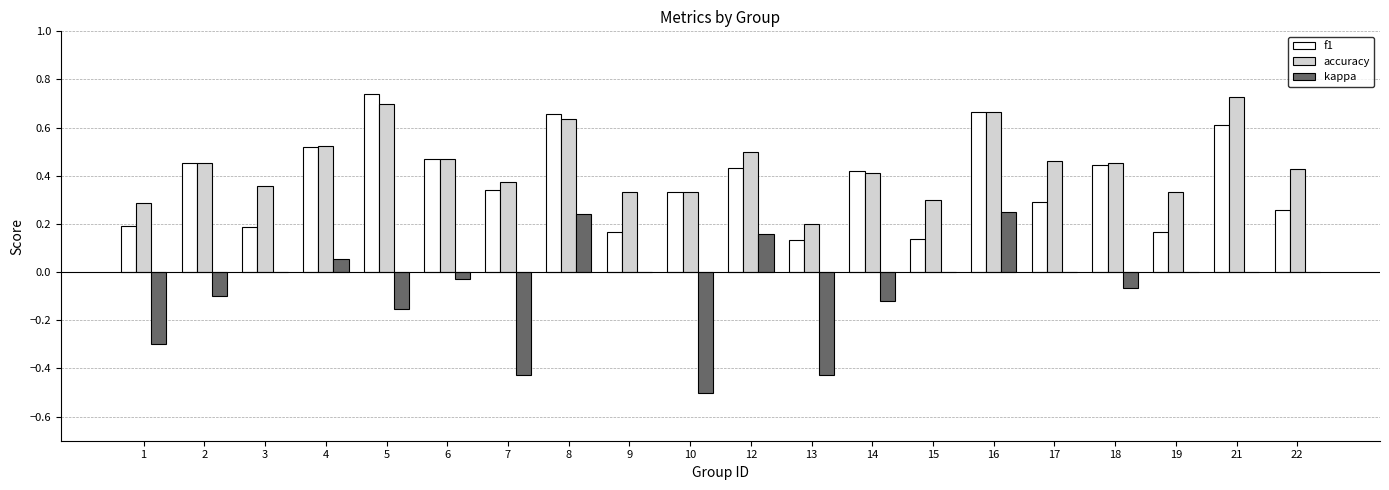

What is the sum of the accuracy values at 8 and 3?

1.0